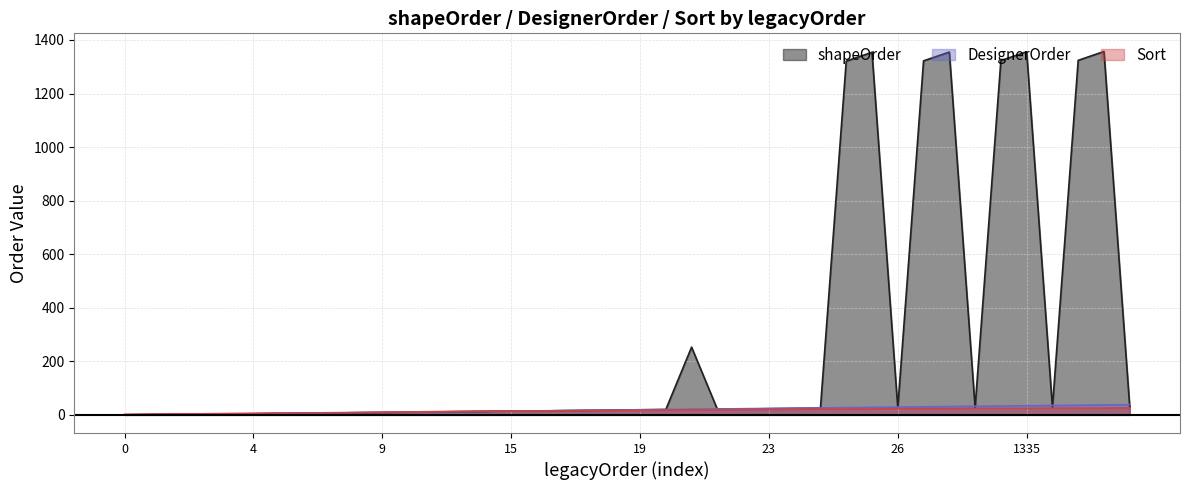

What is the value of the DesignerOrder point at the 9th from the left?

7